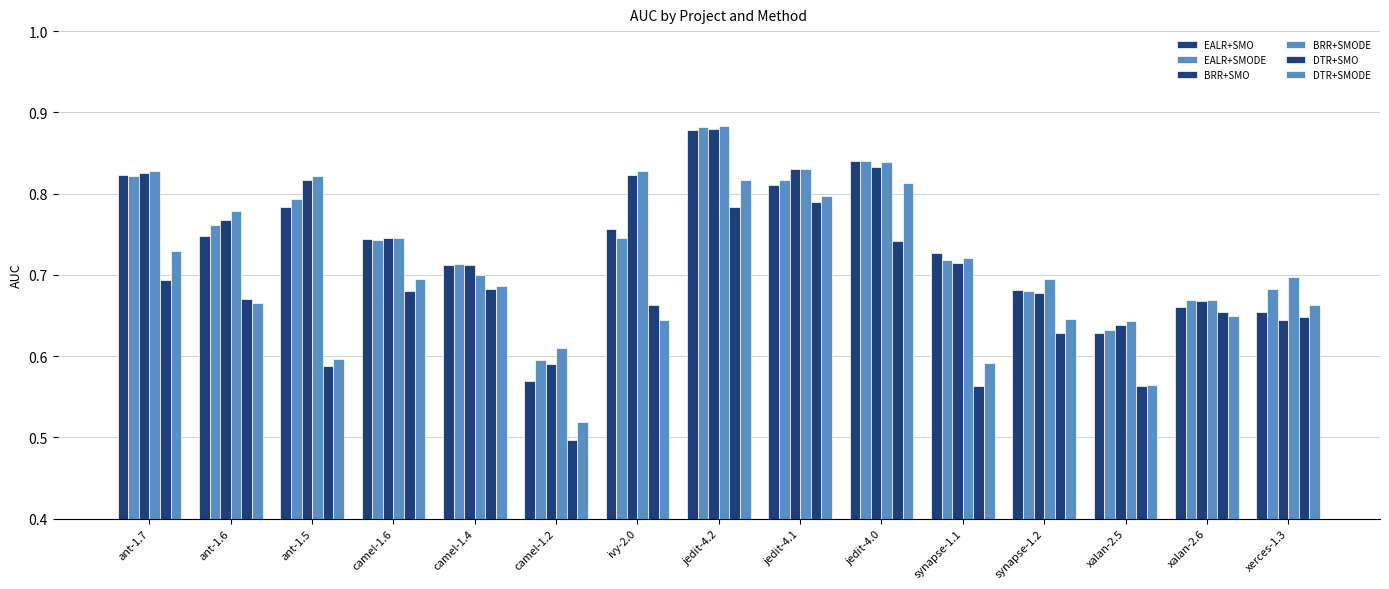

Reading right to left, what are all the values shown in this chart?

EALR+SMO: 0.7	0.7	0.6	0.7	0.7	0.8	0.8	0.9	0.8	0.6	0.7	0.7	0.8	0.7	0.8
EALR+SMODE: 0.7	0.7	0.6	0.7	0.7	0.8	0.8	0.9	0.7	0.6	0.7	0.7	0.8	0.8	0.8
BRR+SMO: 0.6	0.7	0.6	0.7	0.7	0.8	0.8	0.9	0.8	0.6	0.7	0.7	0.8	0.8	0.8
BRR+SMODE: 0.7	0.7	0.6	0.7	0.7	0.8	0.8	0.9	0.8	0.6	0.7	0.7	0.8	0.8	0.8
DTR+SMO: 0.6	0.7	0.6	0.6	0.6	0.7	0.8	0.8	0.7	0.5	0.7	0.7	0.6	0.7	0.7
DTR+SMODE: 0.7	0.6	0.6	0.6	0.6	0.8	0.8	0.8	0.6	0.5	0.7	0.7	0.6	0.7	0.7